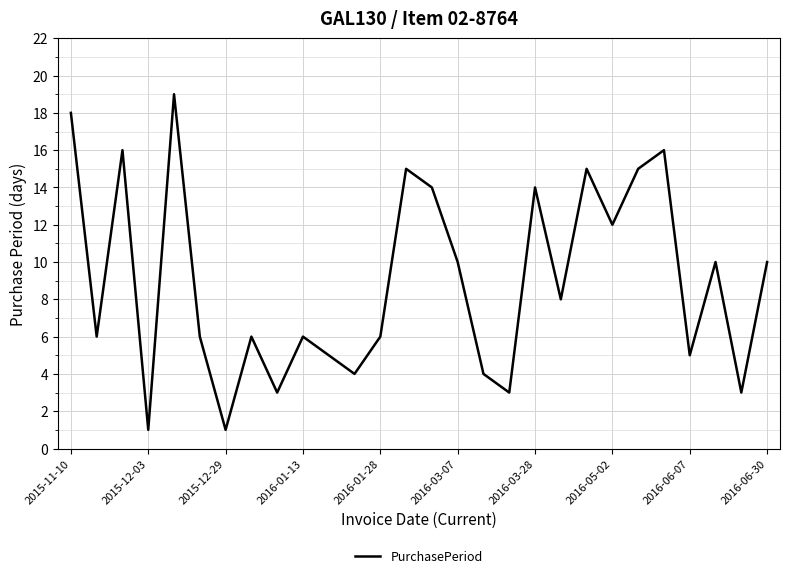

What is the difference between the maximum and minimum values?

18